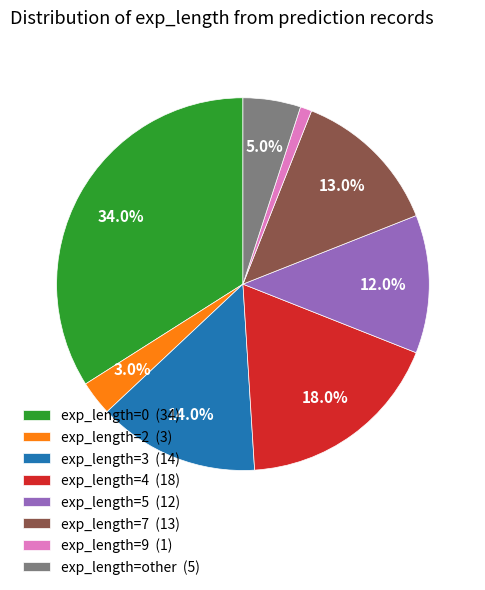

What portion of the pie excludes exp_length=2 (3)?

97.0%